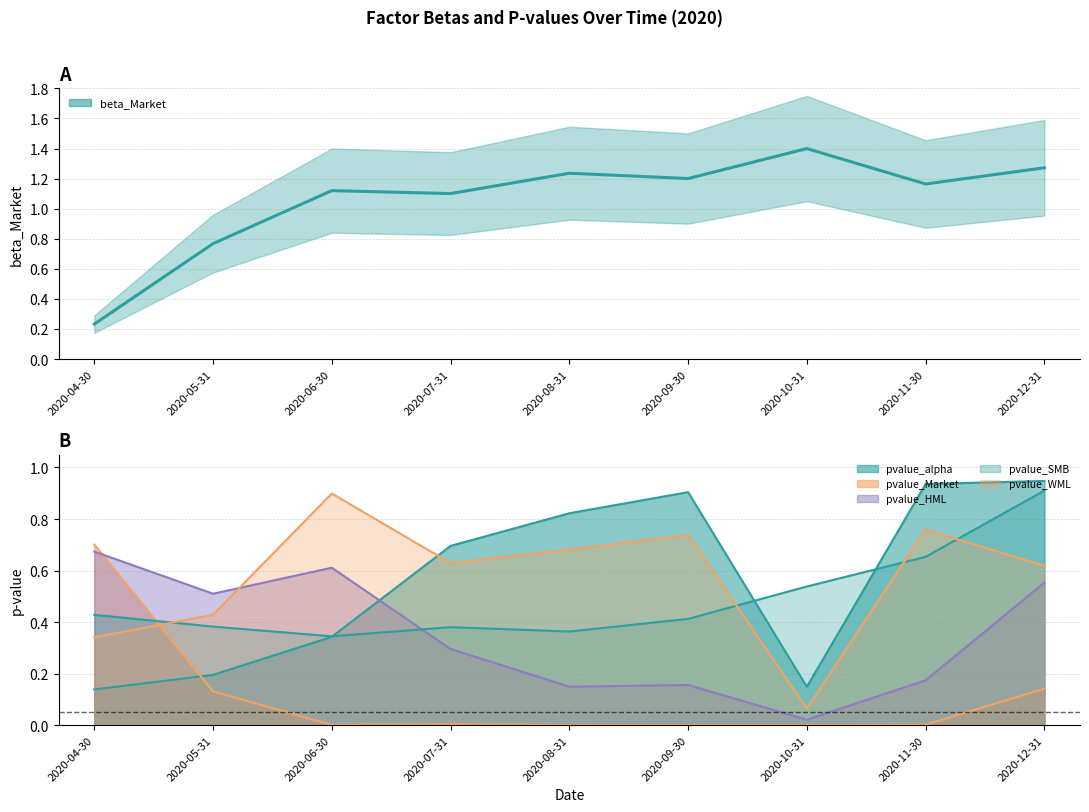

What are all the series names shown in the legend?

beta_Market, pvalue_alpha, pvalue_Market, pvalue_HML, pvalue_SMB, pvalue_WML